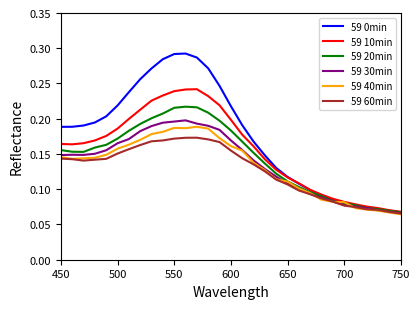

What is the value of the 59 10min point at the 29th from the left?

0.1